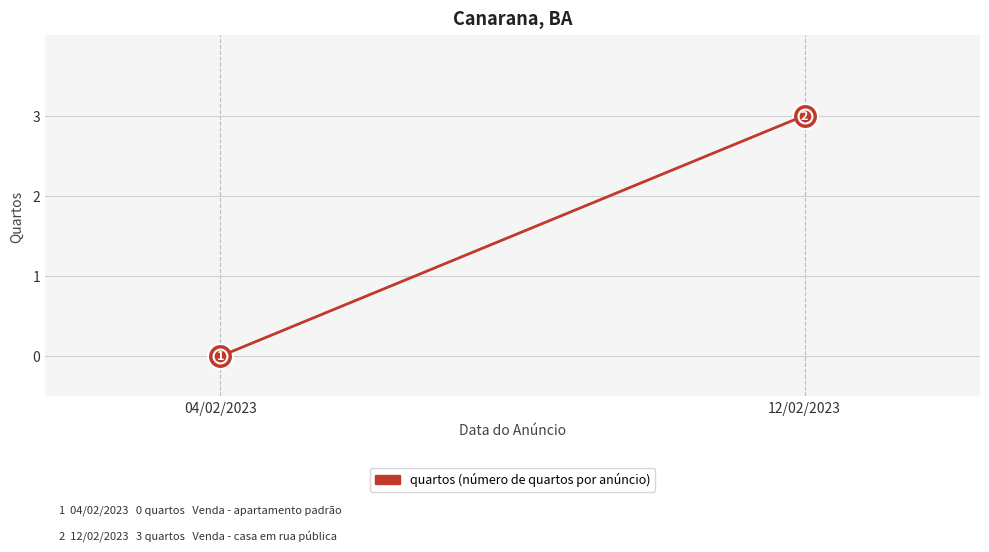

The chart shows a value of 1 at 12/02/2023. True or false?

False